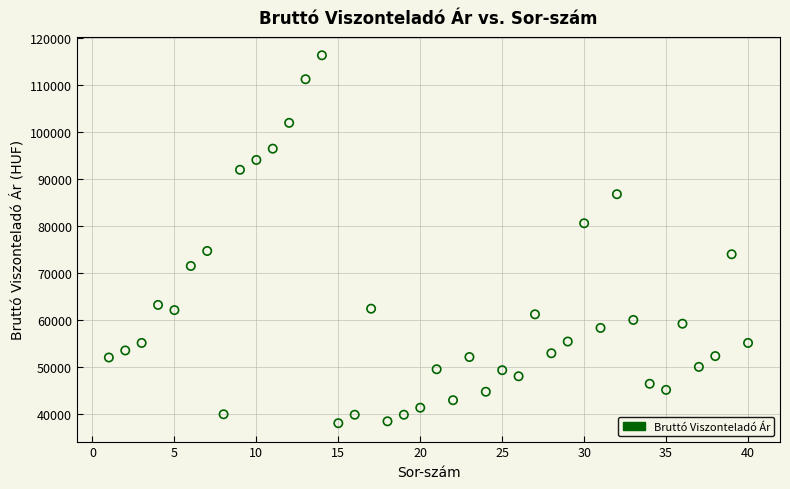

What is the range of X values (max minus min)?

39